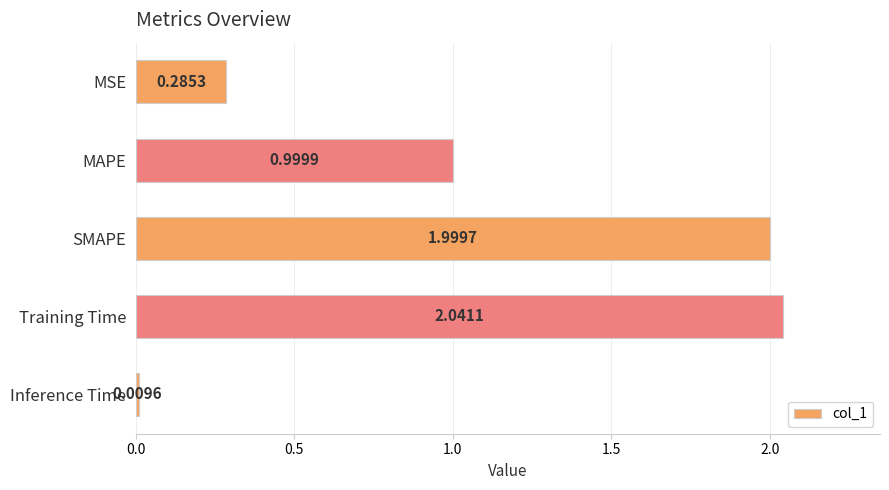

What is the label of the 3rd bar from the top?

SMAPE